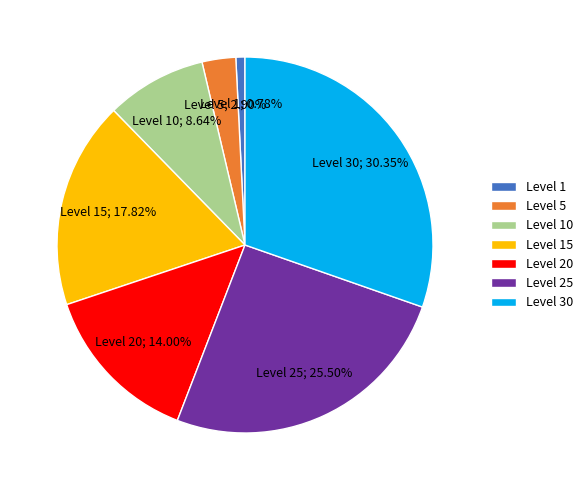

Rank the categories by value from highest to lowest.

Level 30, Level 25, Level 15, Level 20, Level 10, Level 5, Level 1